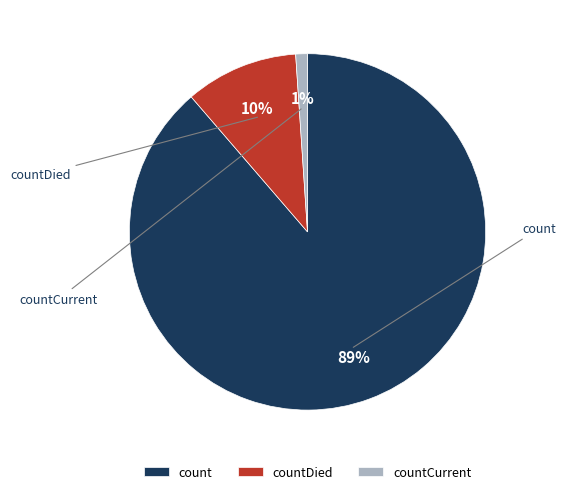

The count slice represents 89% of the pie. True or false?

True